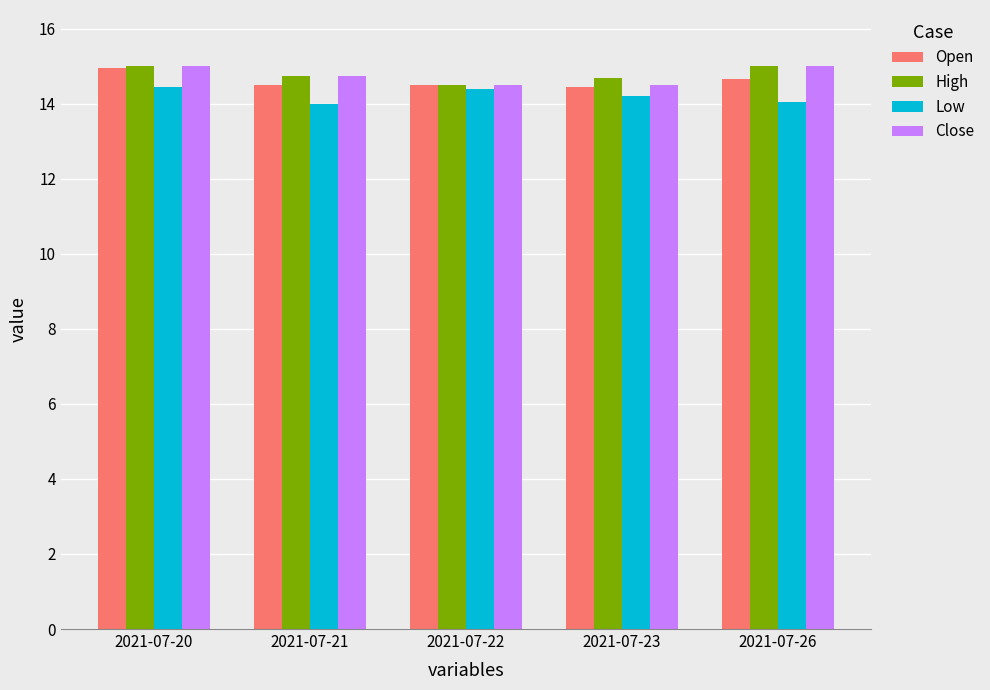

Does the chart contain any negative values?

No